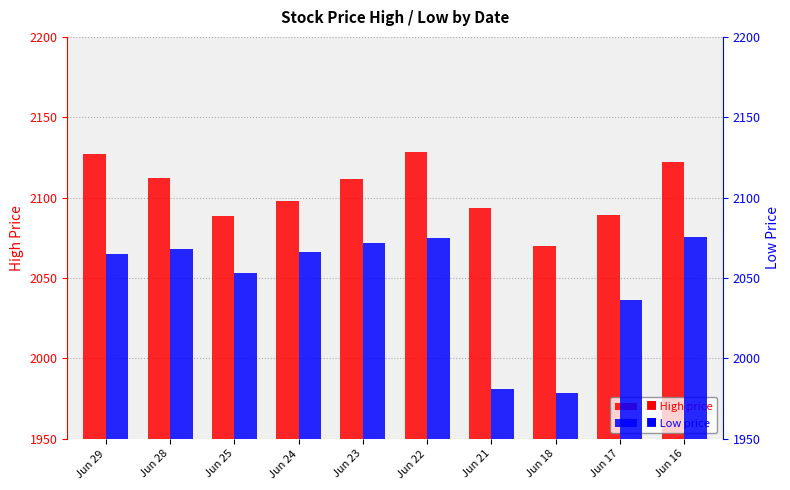

At which label does Low first exceed 2066?

Jun 28